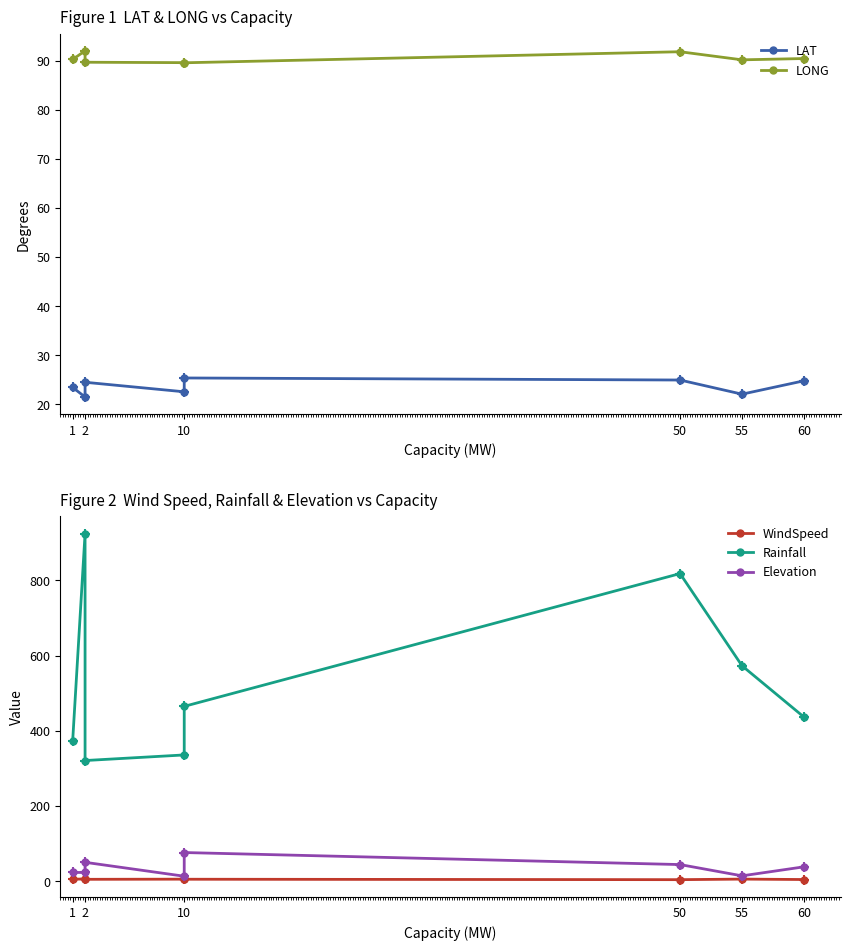

What is the difference between the Rainfall values at 1 and 60?

63.2